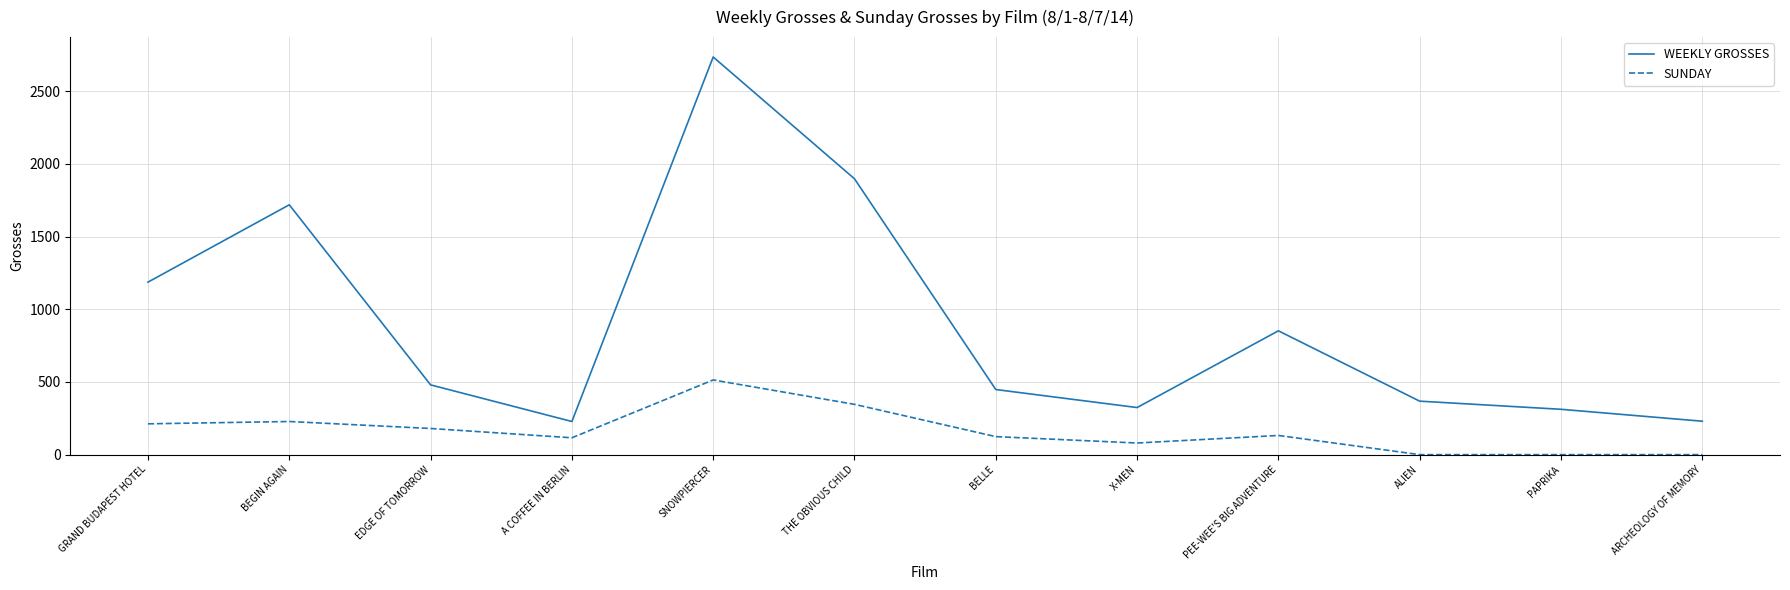

What is the total value across all series at THE OBVIOUS CHILD?

2244